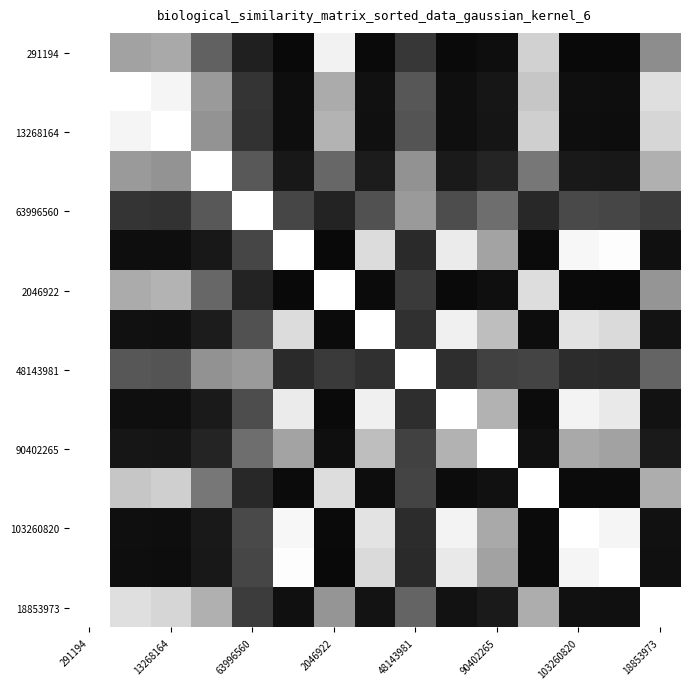

What is the greatest value displayed?

1.0